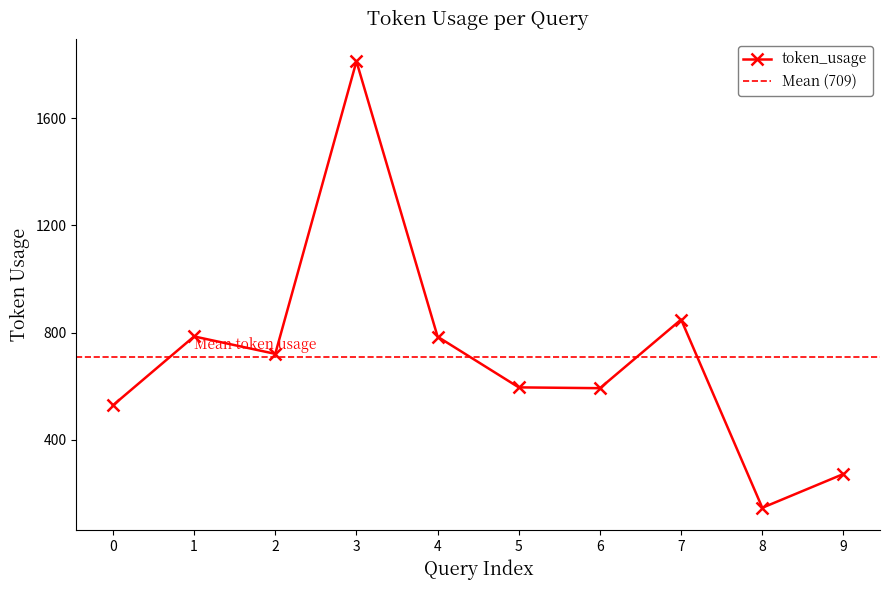

The value at 3 is 1812. True or false?

True